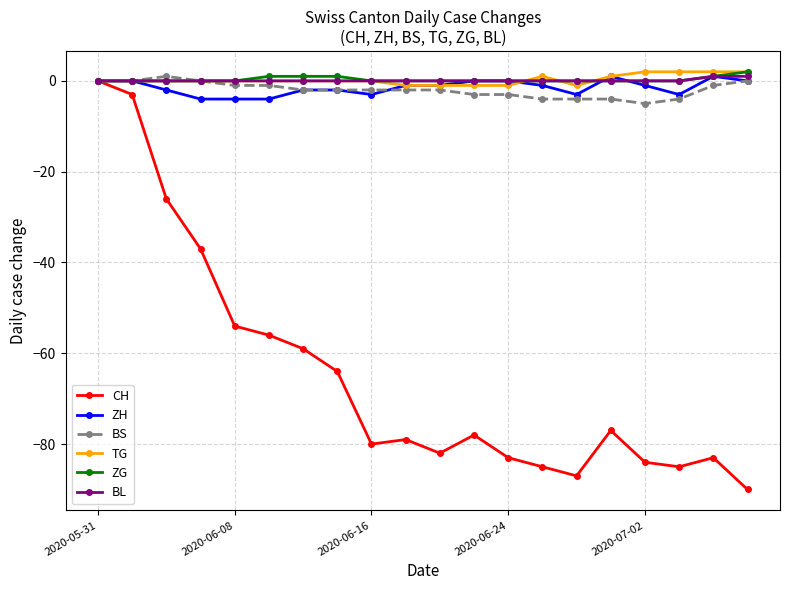

How many series are shown in this chart?

6